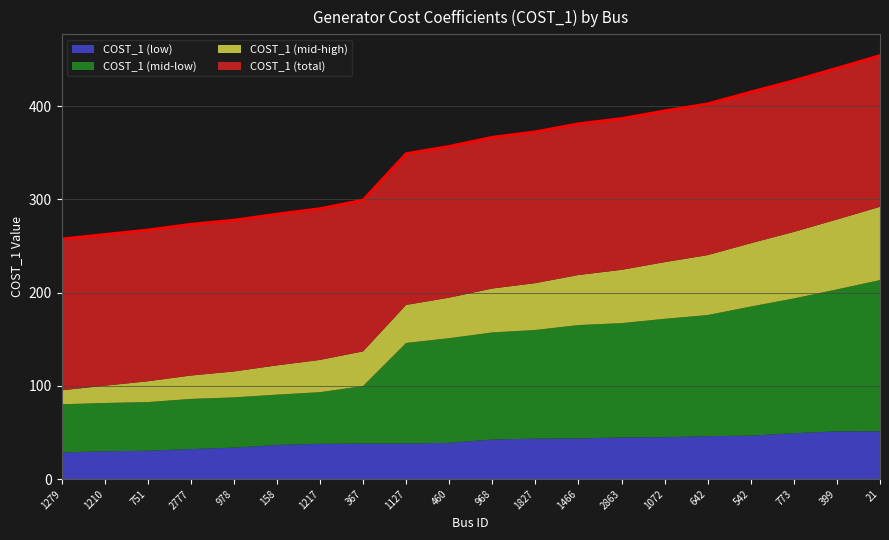

True or false: COST_1 (mid-low) and COST_1 (mid-high) intersect in this chart.

False